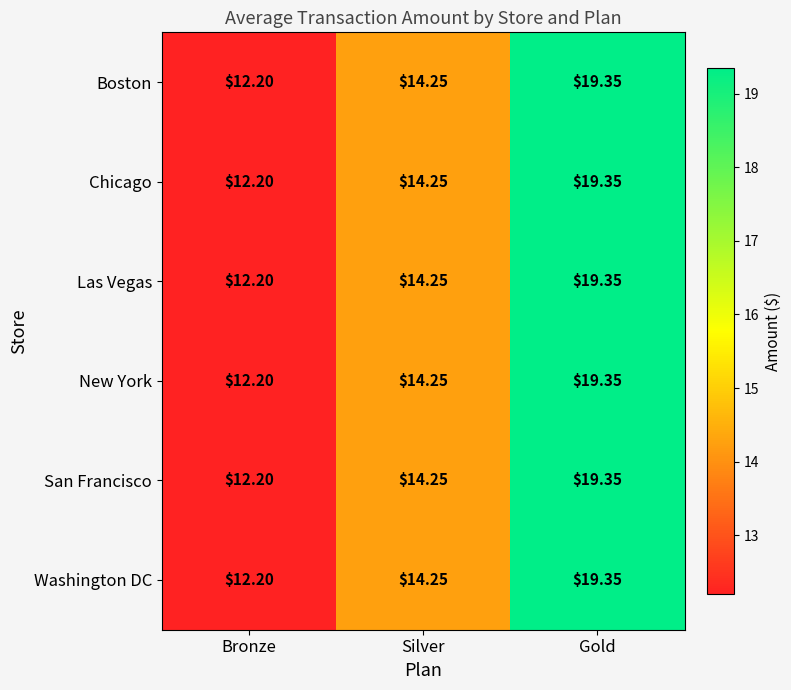

Where is Chicago nearest to the value 15?

Silver